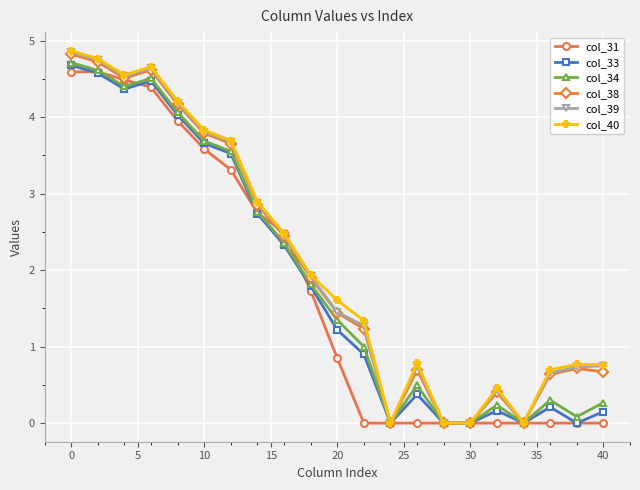

After their last crossing, which series has the higher values: col_31 or col_38?

col_38